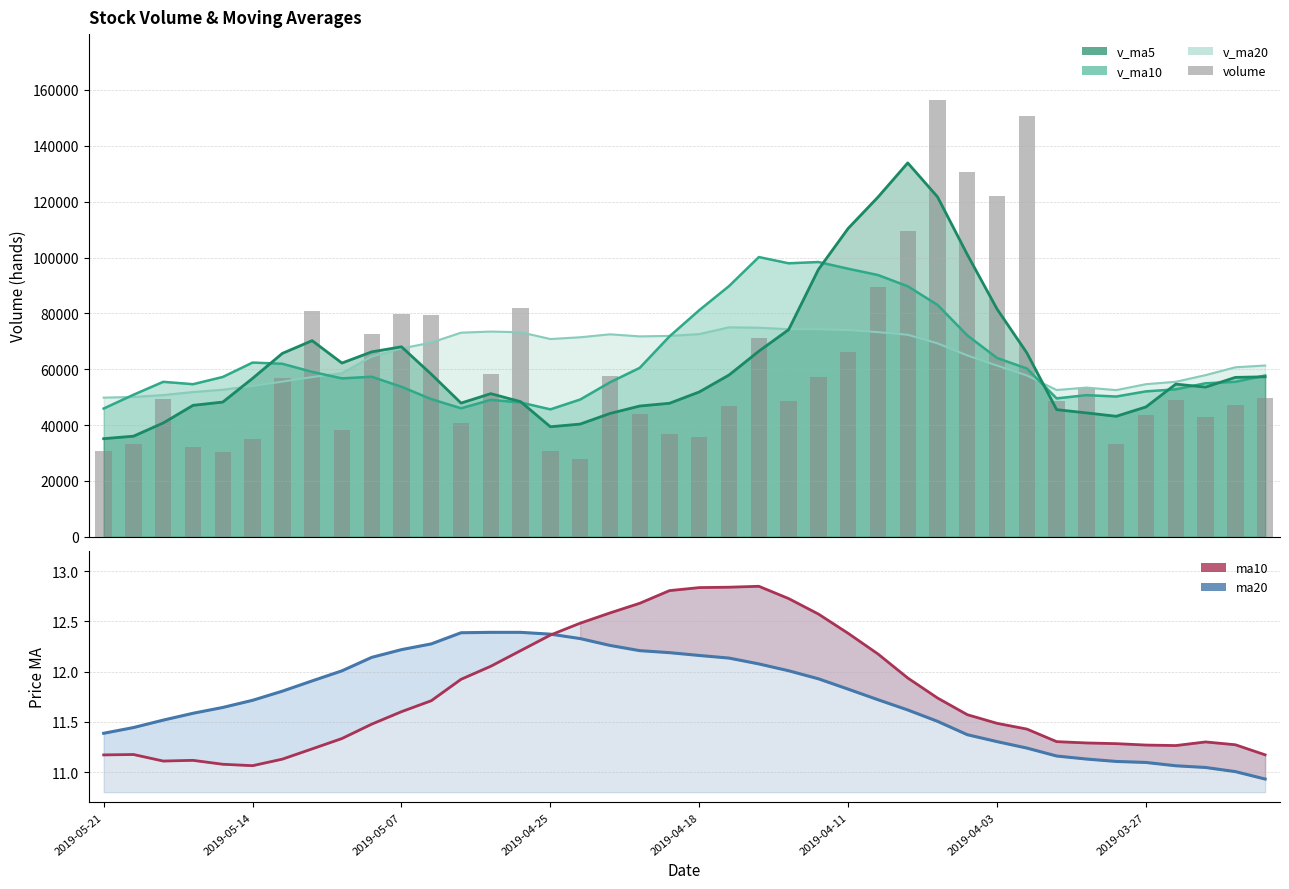

How many values in the ma20 series exceed 11?

39